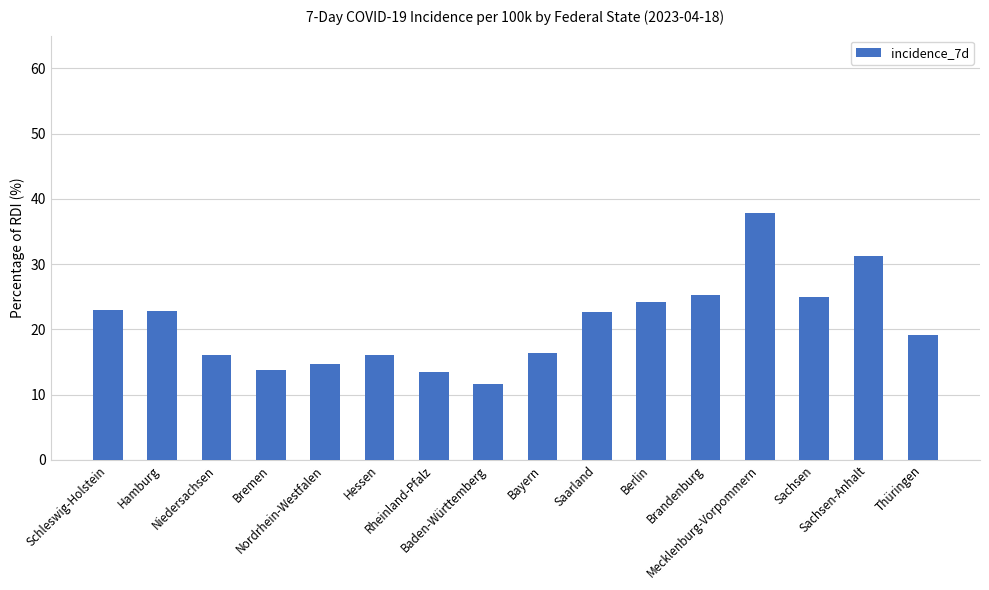

What is the smallest value displayed?

11.6